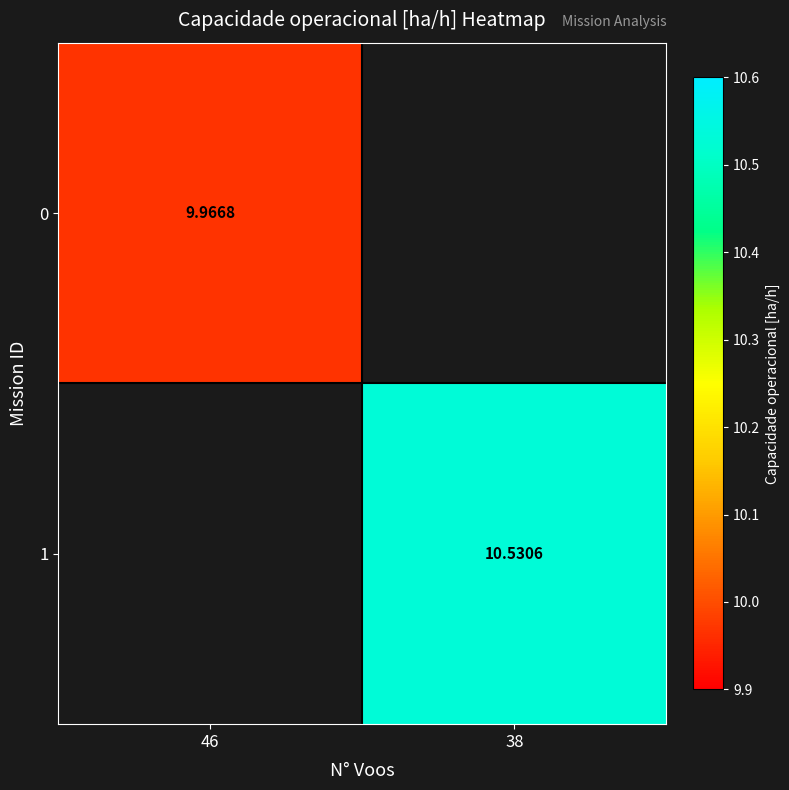

True or false: 1 has a value of 10.5 at 38.

True